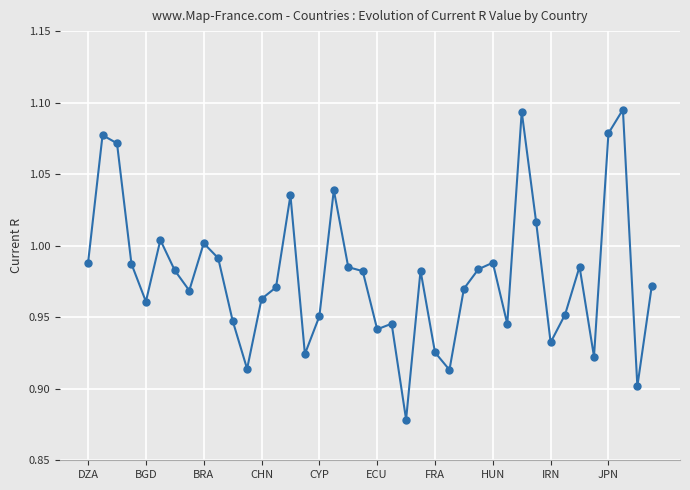

True or false: the data has more than 0 interior local peaks.

True